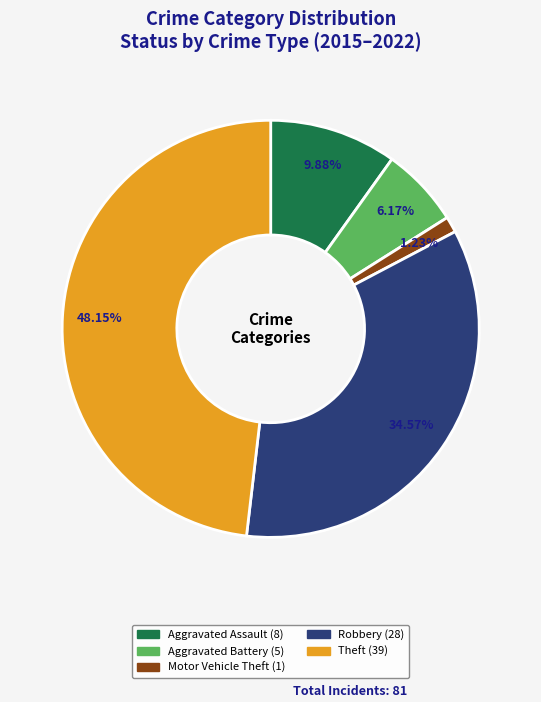

To the nearest percent, what is the difference between the largest and smallest slice percentages?

47%